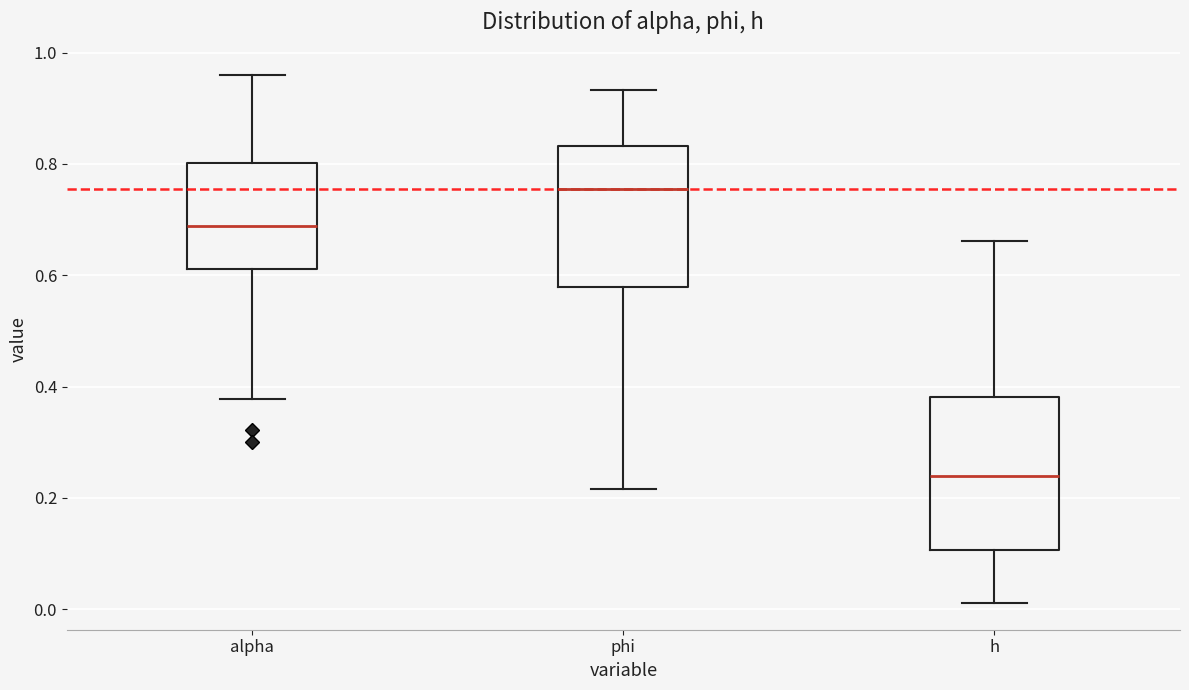

Which box is the tallest, from its lower edge to its upper edge?

h